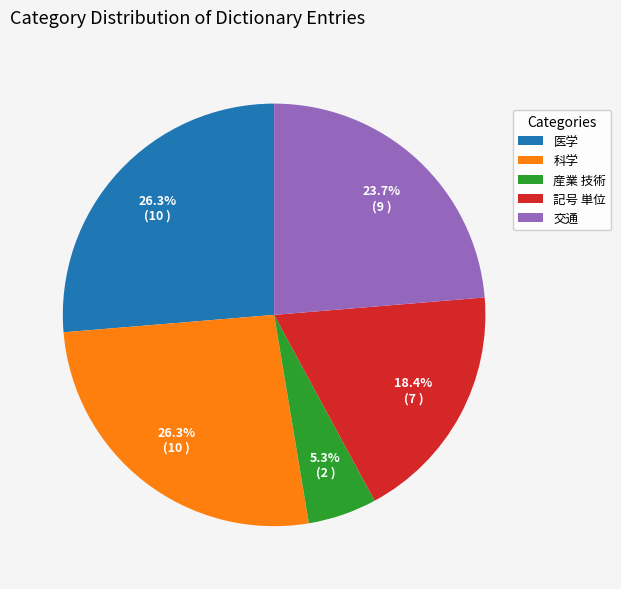

Between 医学 and 記号 単位, which is larger?

医学